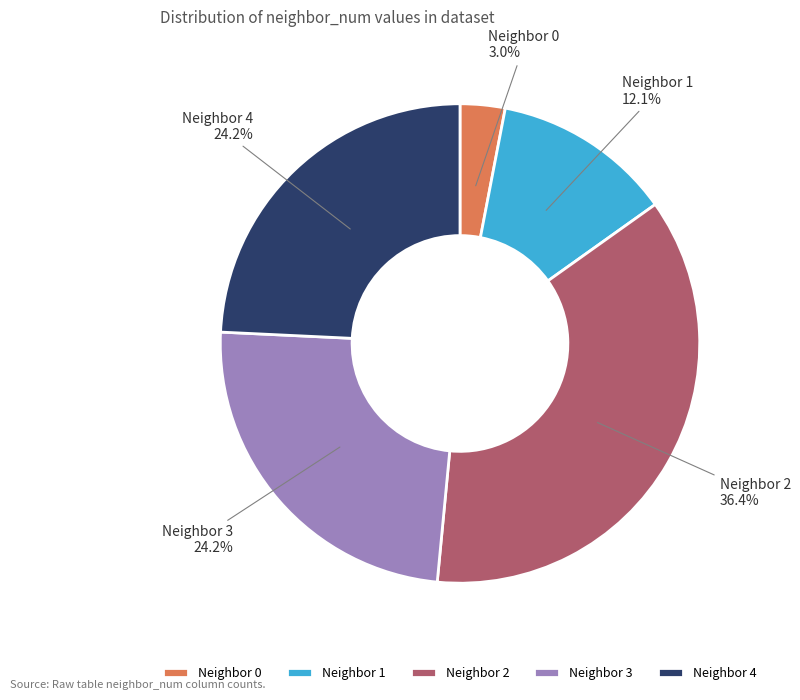

Which slice is the largest?

Neighbor 2